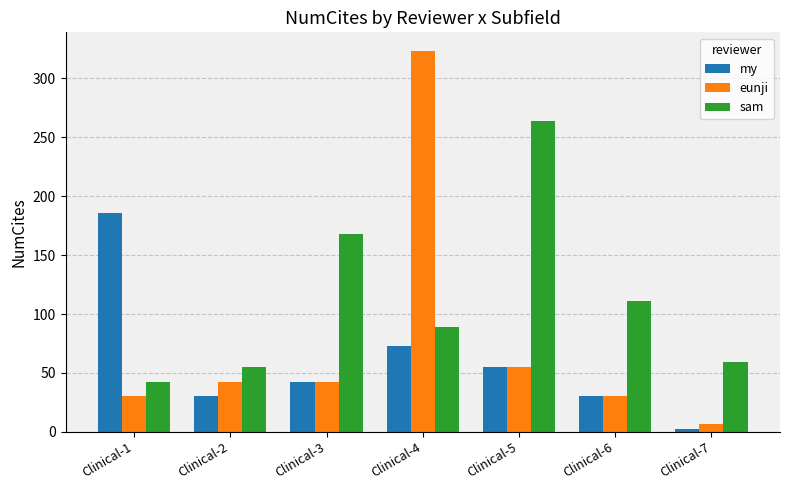

Which series has the largest total across all categories?

sam